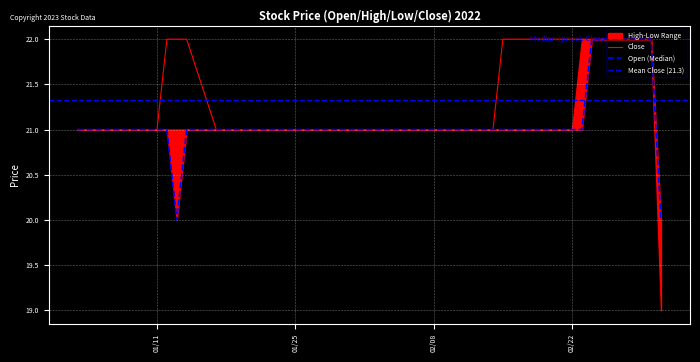

True or false: Open has more than 0 points higher than both neighbors.

False